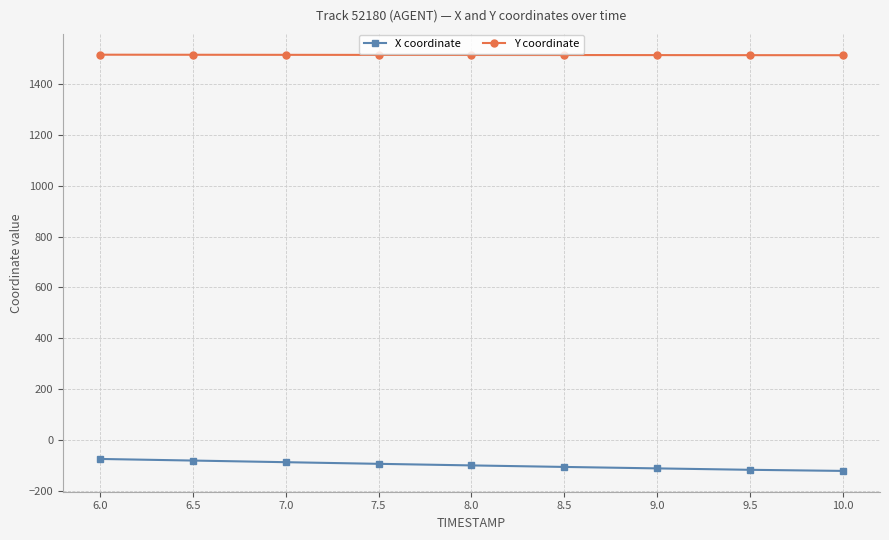

Which series has the widest spread of values?

X coordinate